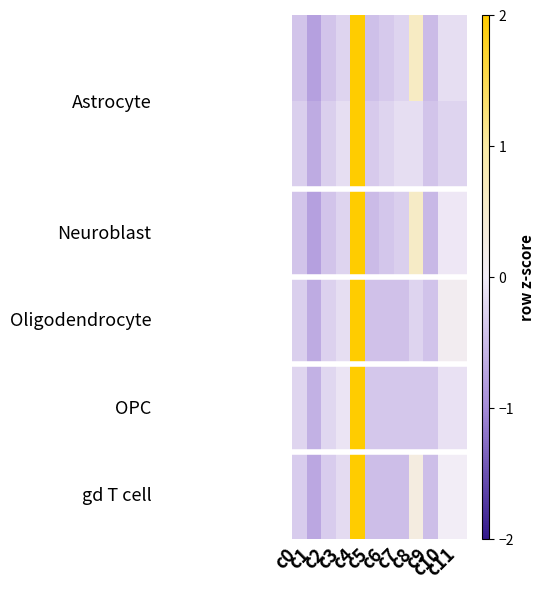

What is the total value across all series at c2?

-2.0